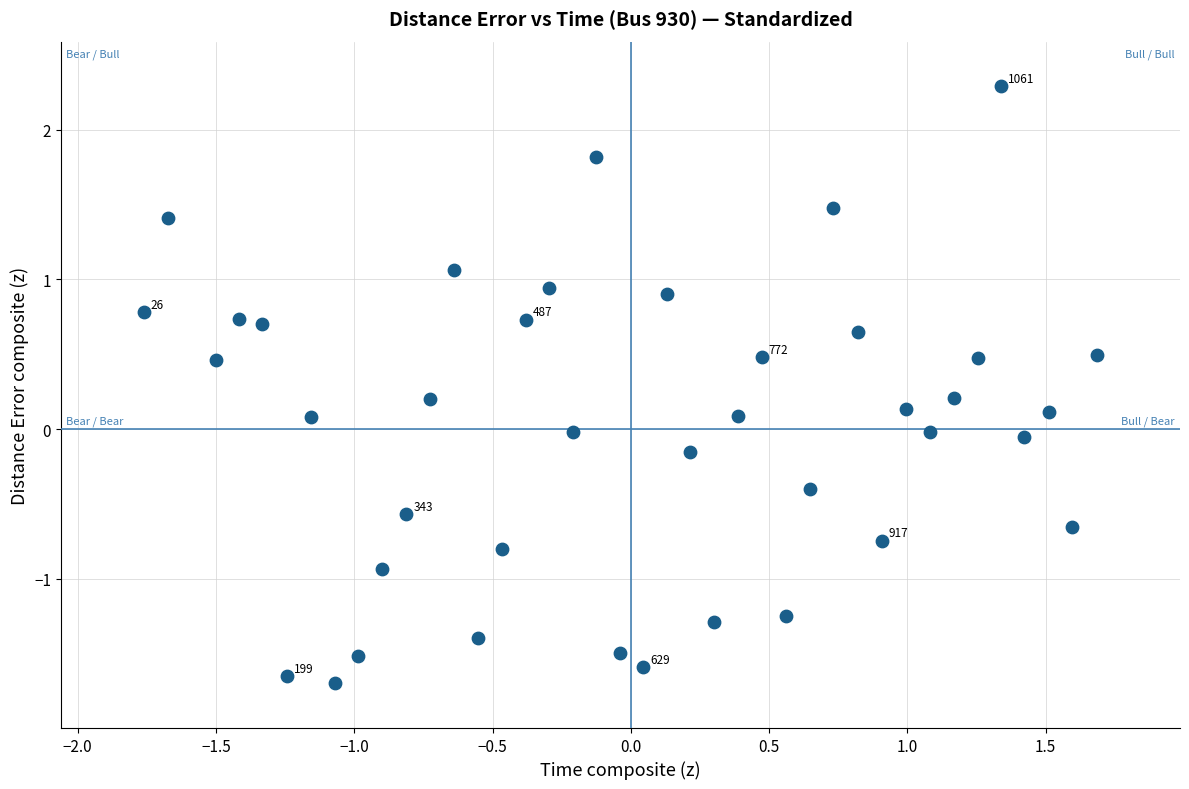

What is the range of X values (max minus min)?

3.4